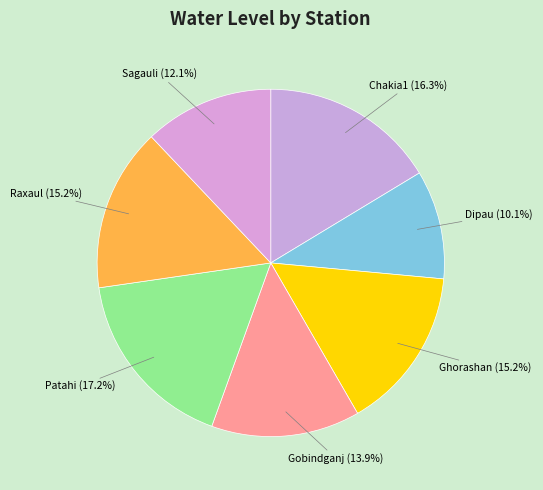

How much of the chart is everything except Gobindganj?

86.1%